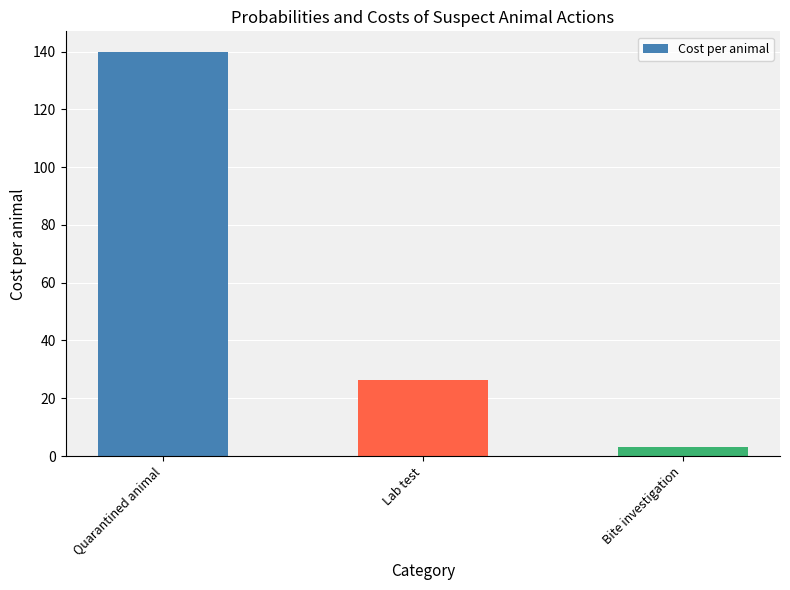

What position from the left is Lab test?

2